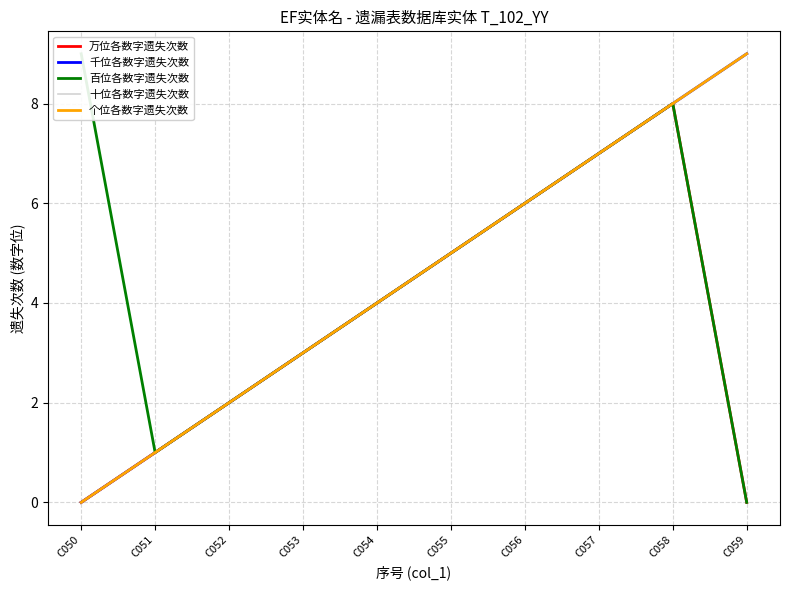

What is the difference between the second highest and second lowest values in the 万位各数字遗失次数 series?

7